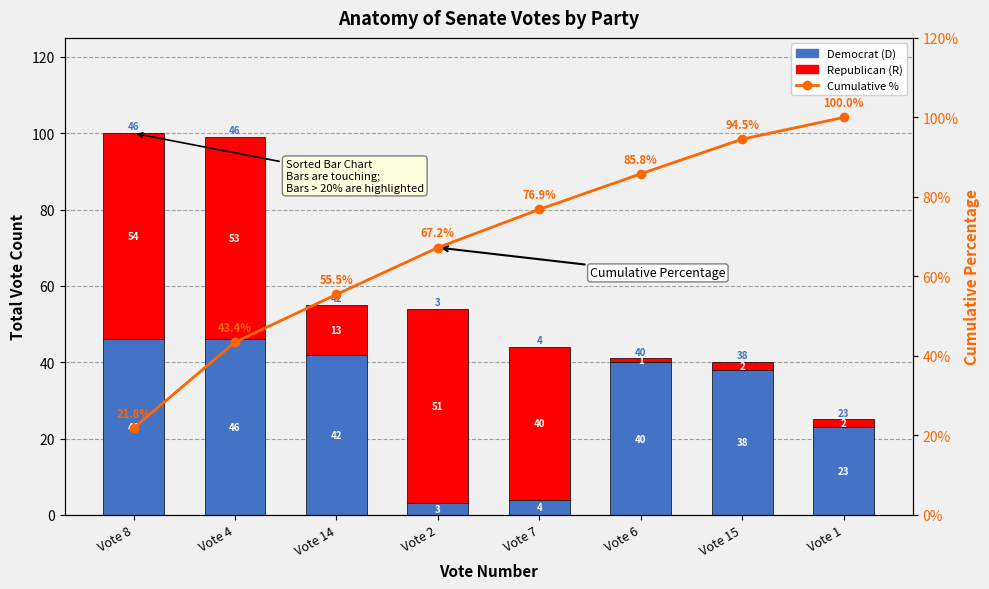

List the series in order of their peak value, lowest first.

Democrat (D), Republican (R), Cumulative %